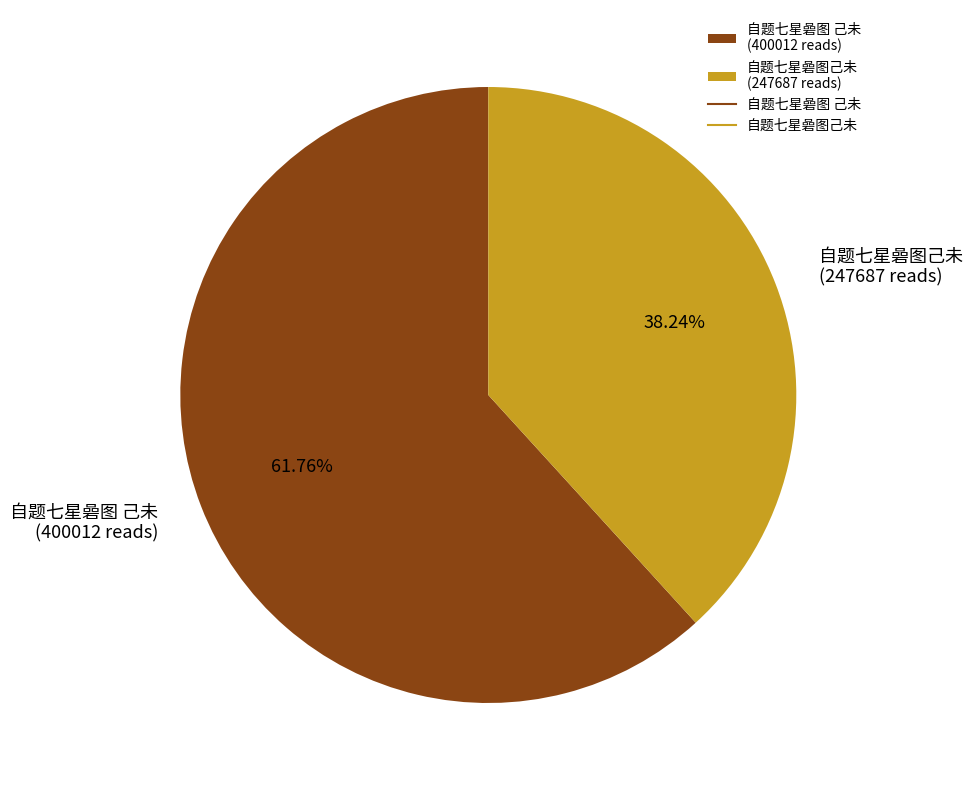

The 自题七星碞图己未 slice represents 50% of the pie. True or false?

False